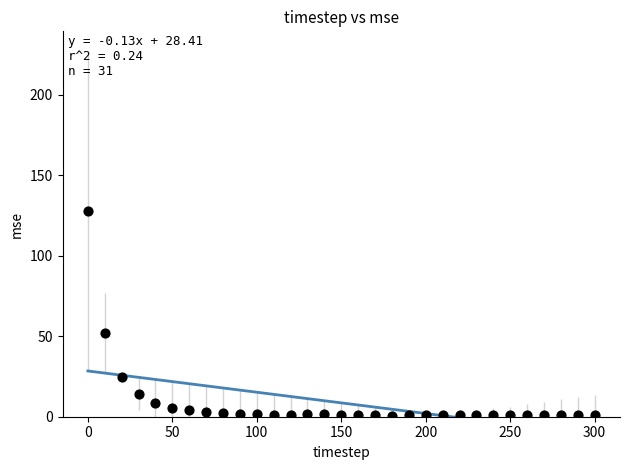

What is the range of Y values (max minus min)?

127.1